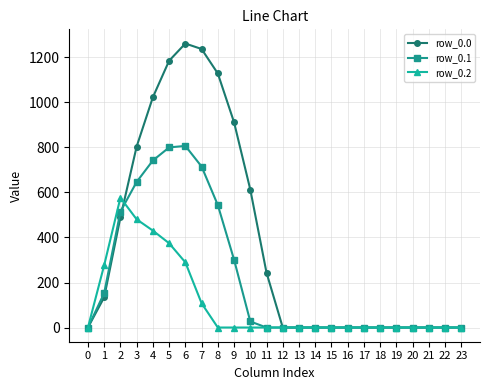

What is the average value of the row_0.0 series?

376.3